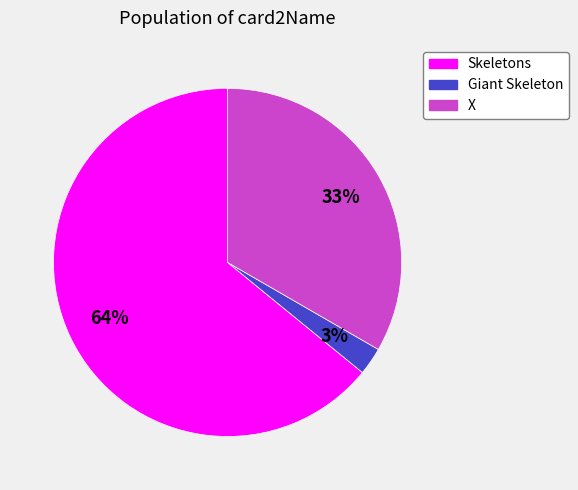

To the nearest percent, what is the average slice percentage?

33%